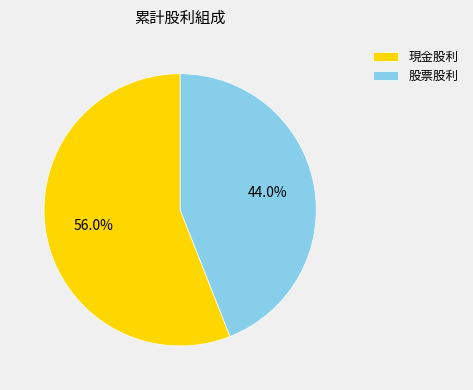

Is 股票股利 the majority of the pie?

No